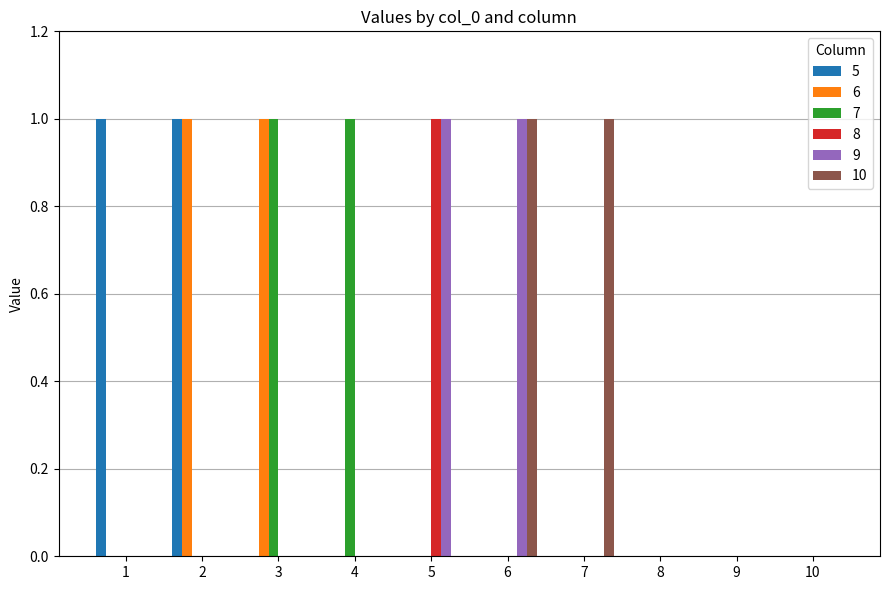

Is the value of 9 at 8 greater than the value of 7 at 4?

No